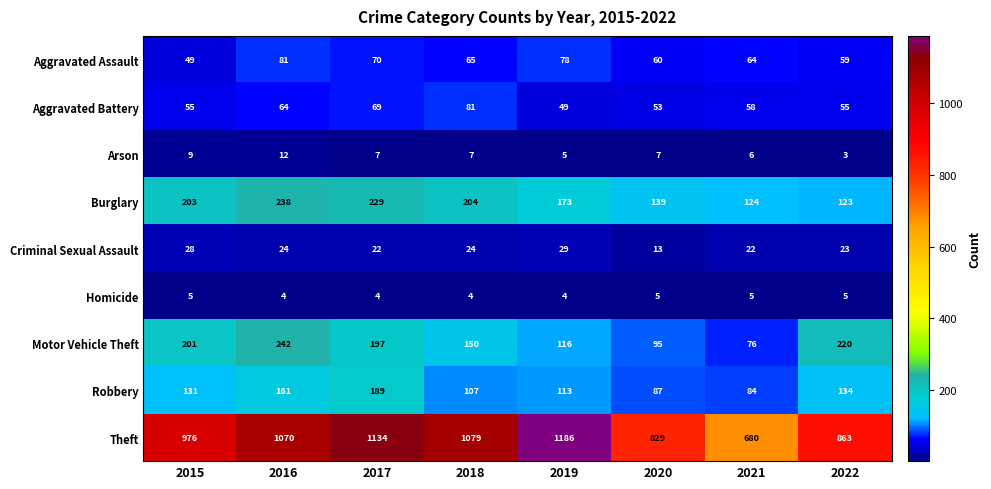

Which series changed the most between 2019 and 2021?

Theft